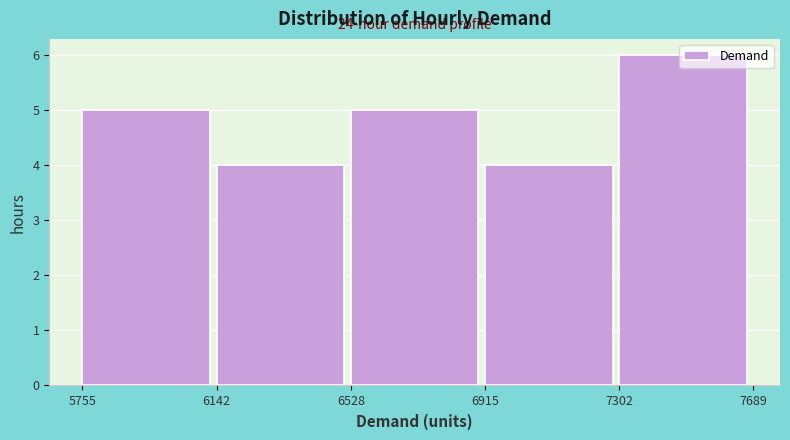

Which range on the x-axis has the tallest bar?

7302 to 7689